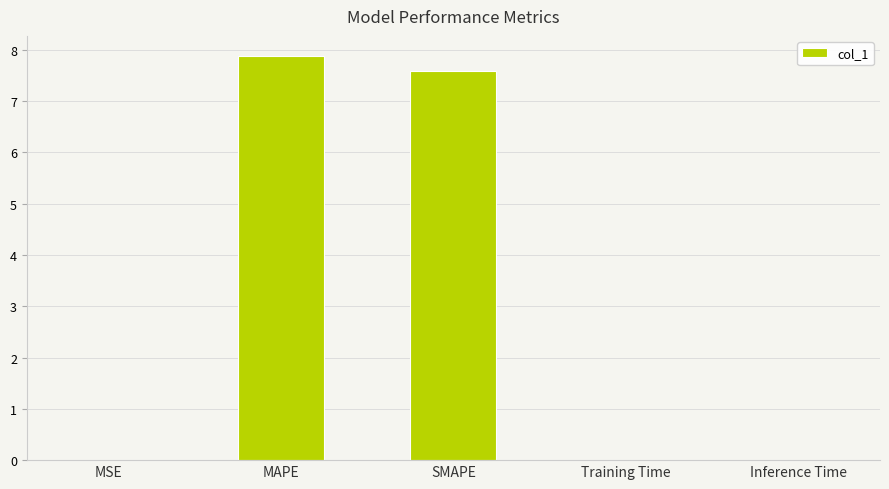

What is the sum of all values?

15.5